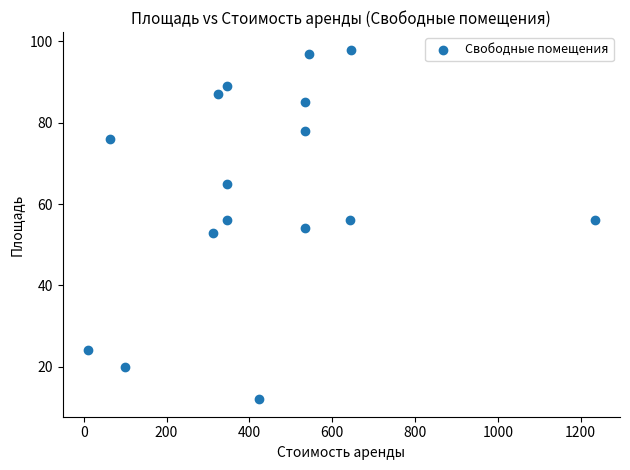

What is the range of Y values (max minus min)?

86